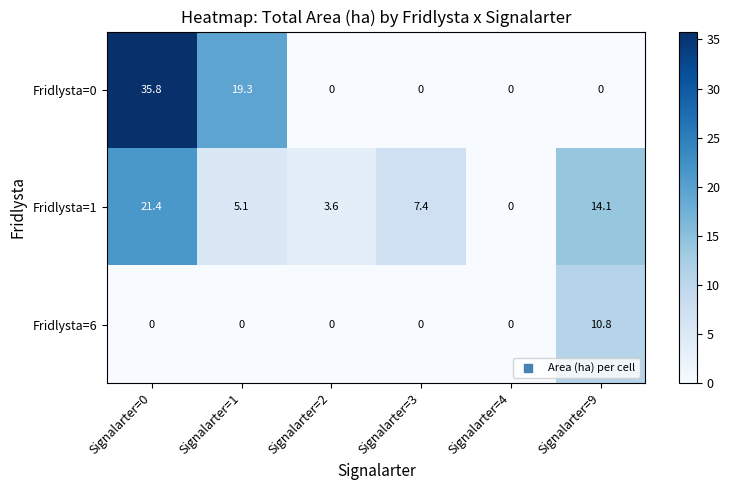

What is the difference between the highest and lowest values at Signalarter=0?

35.8